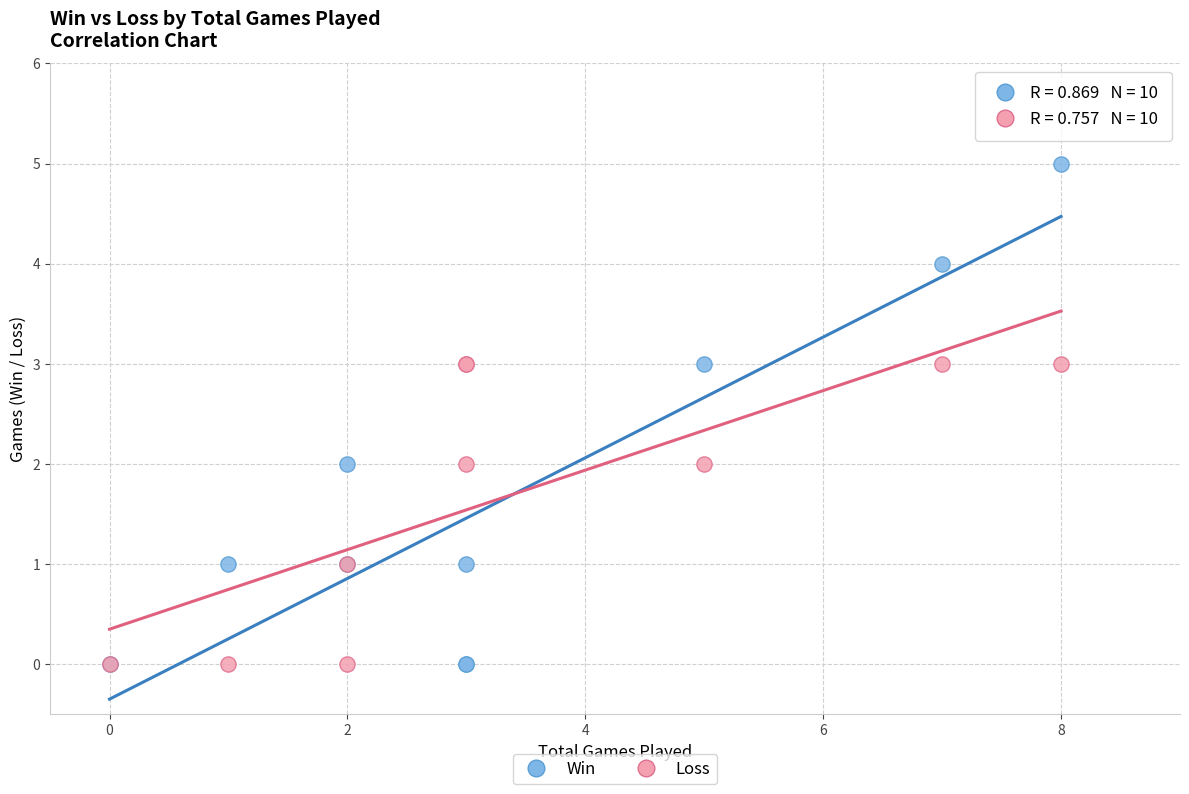

Which series reaches the maximum Y coordinate?

Win